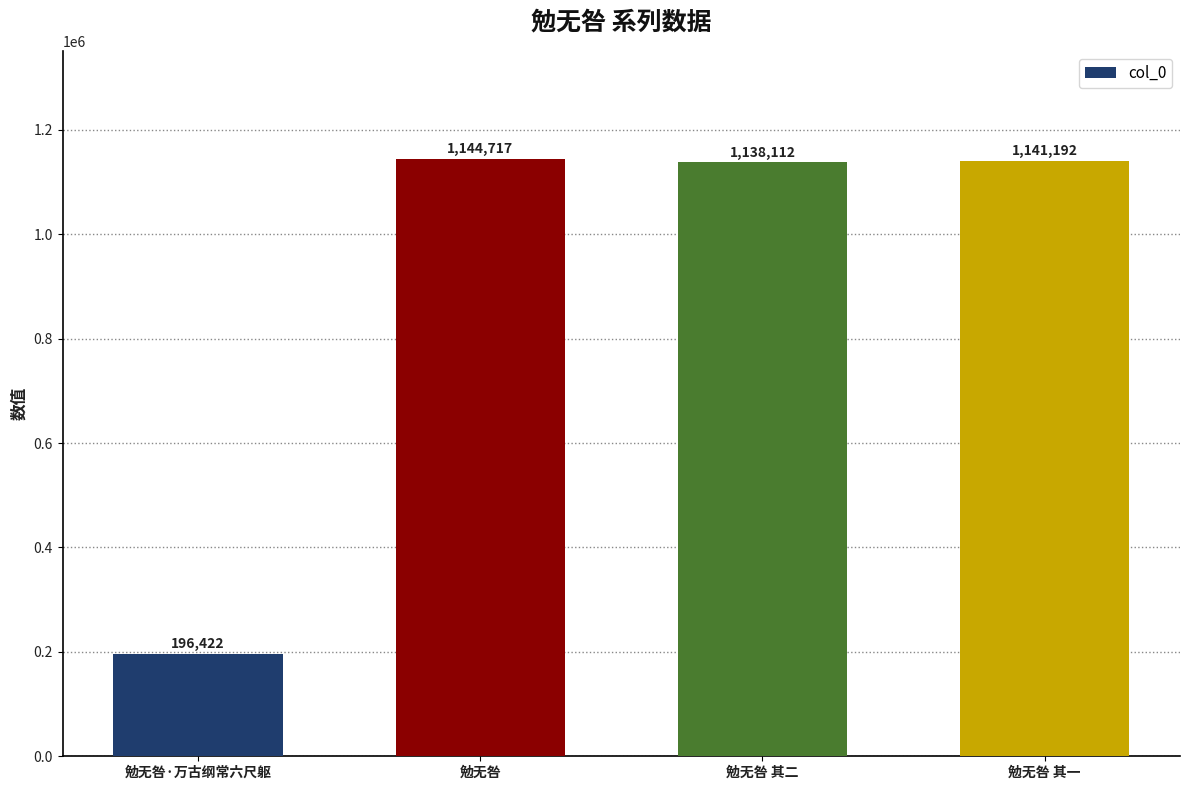

Reading right to left, extract all data points from this chart.

勉无咎 其一=1141192	勉无咎 其二=1138112	勉无咎=1144717	勉无咎·万古纲常六尺躯=196422